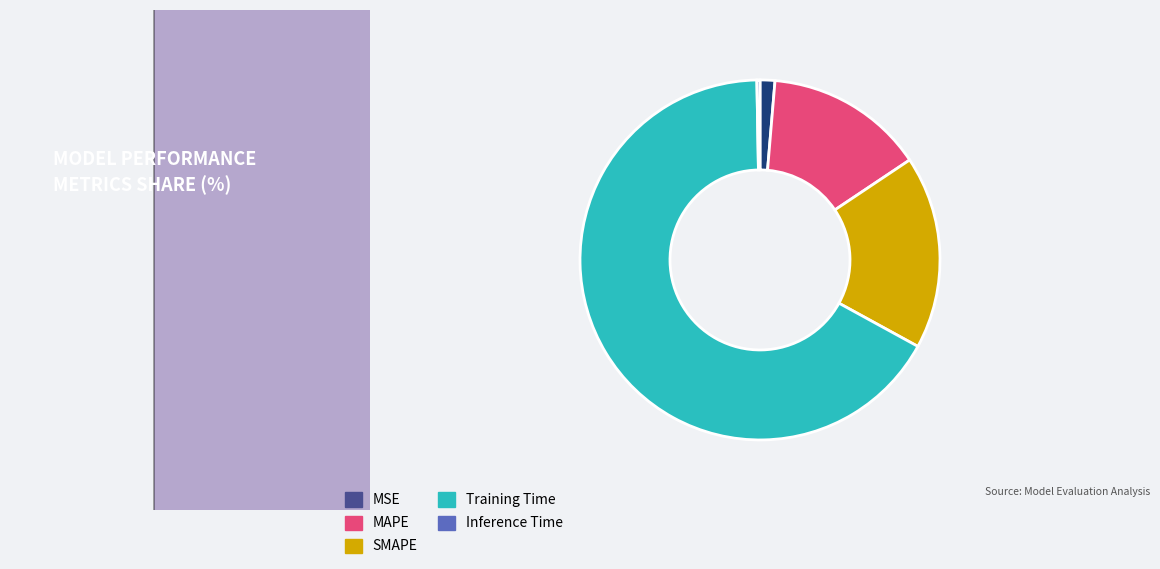

Is Training Time the majority of the pie?

Yes